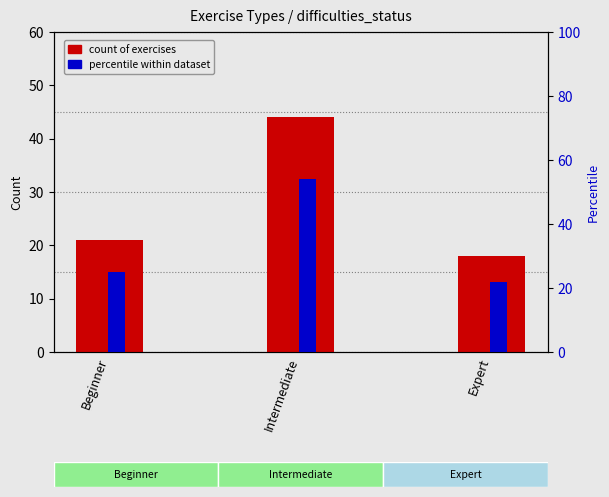

How many bars are there in total?

6